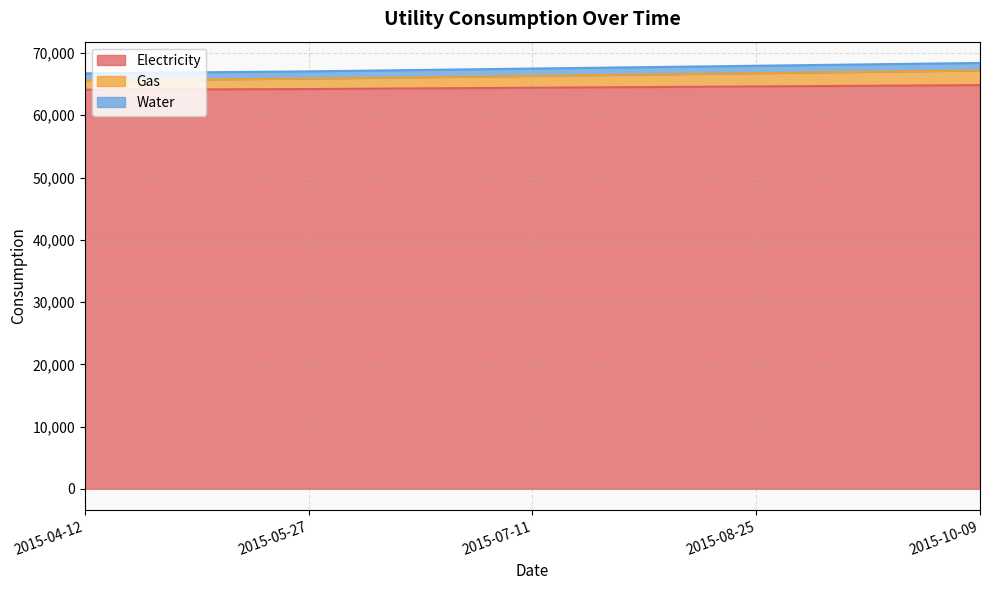

Is it true that Gas equals 34408 at 2015-07-11?

False